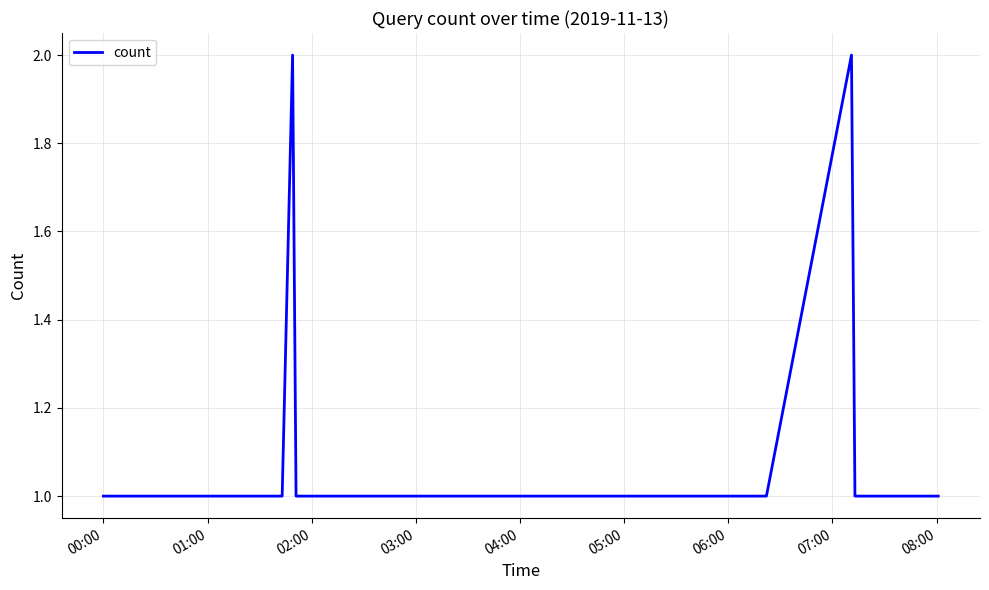

What is the difference between the second highest and second lowest values?

1